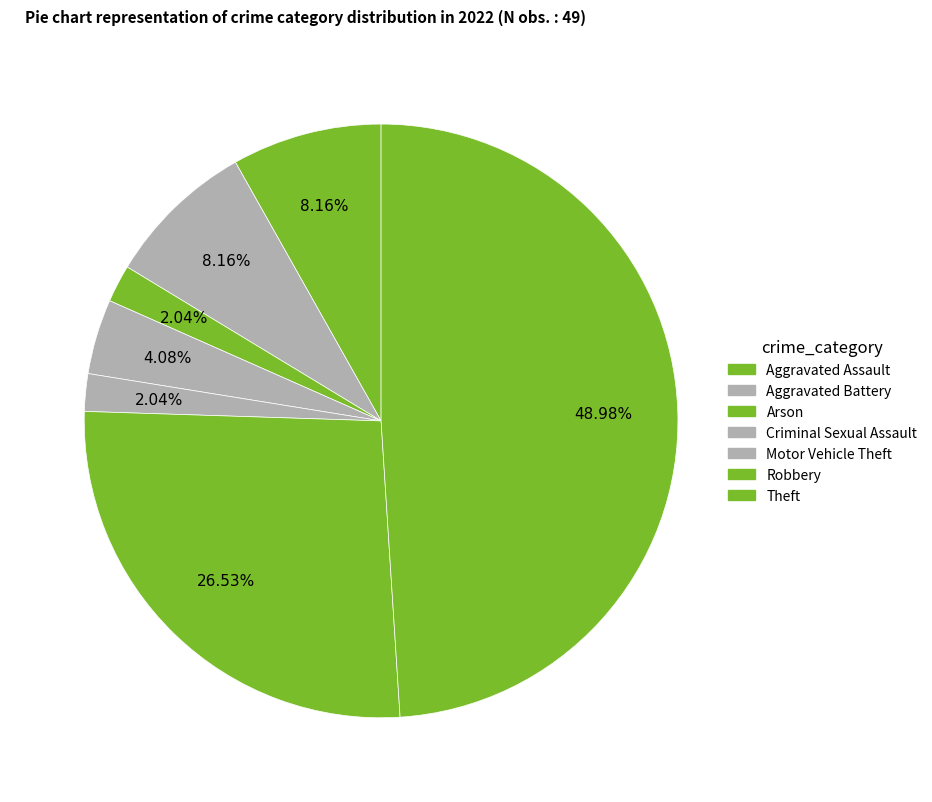

How many slices are in this pie chart?

7